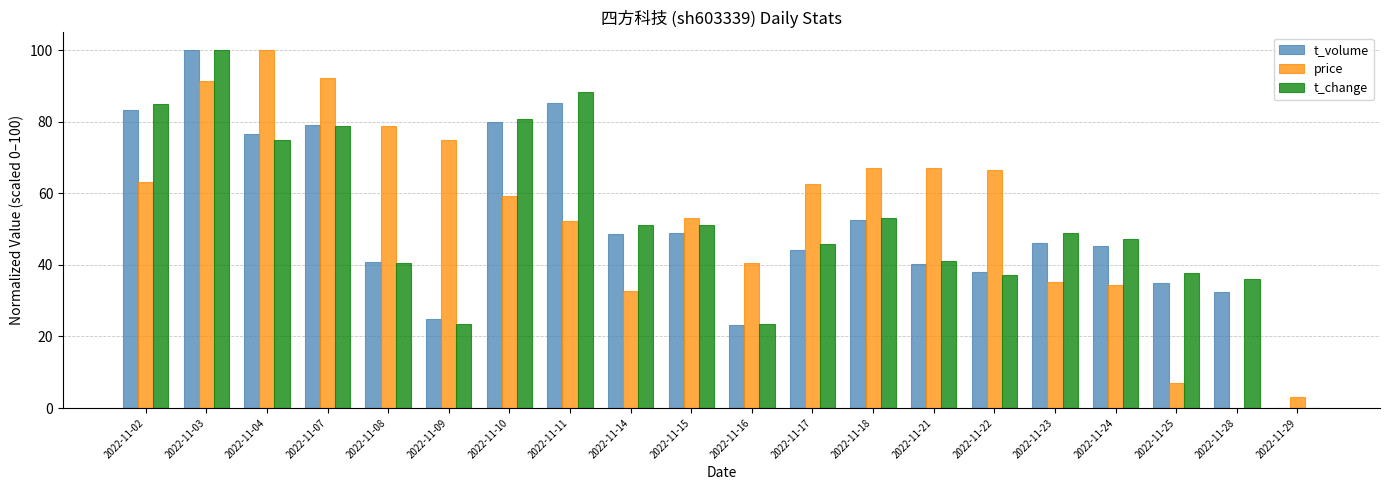

What is the sum of the t_change values at 2022-11-10 and 2022-11-21?

121.8